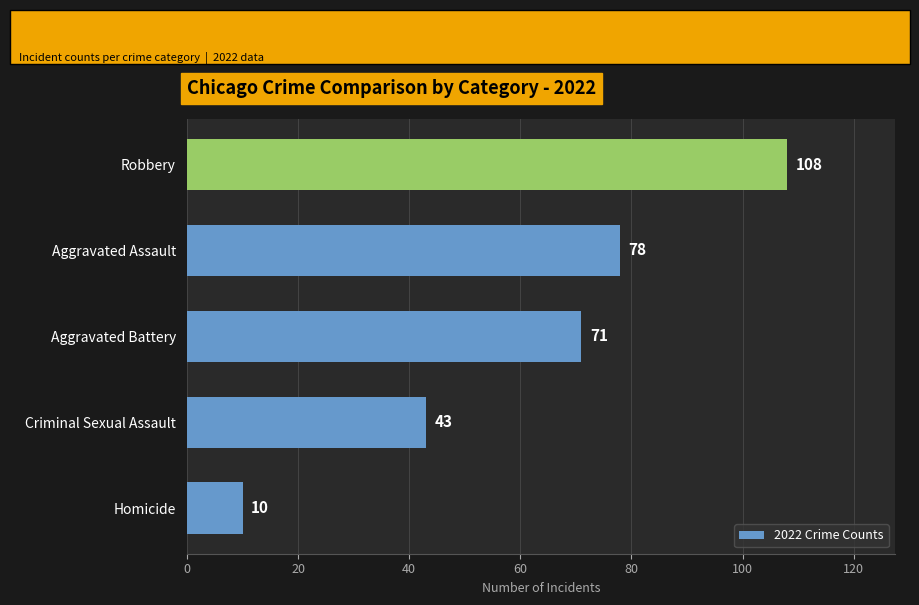

Rank the categories by value from highest to lowest.

Robbery, Aggravated Assault, Aggravated Battery, Criminal Sexual Assault, Homicide